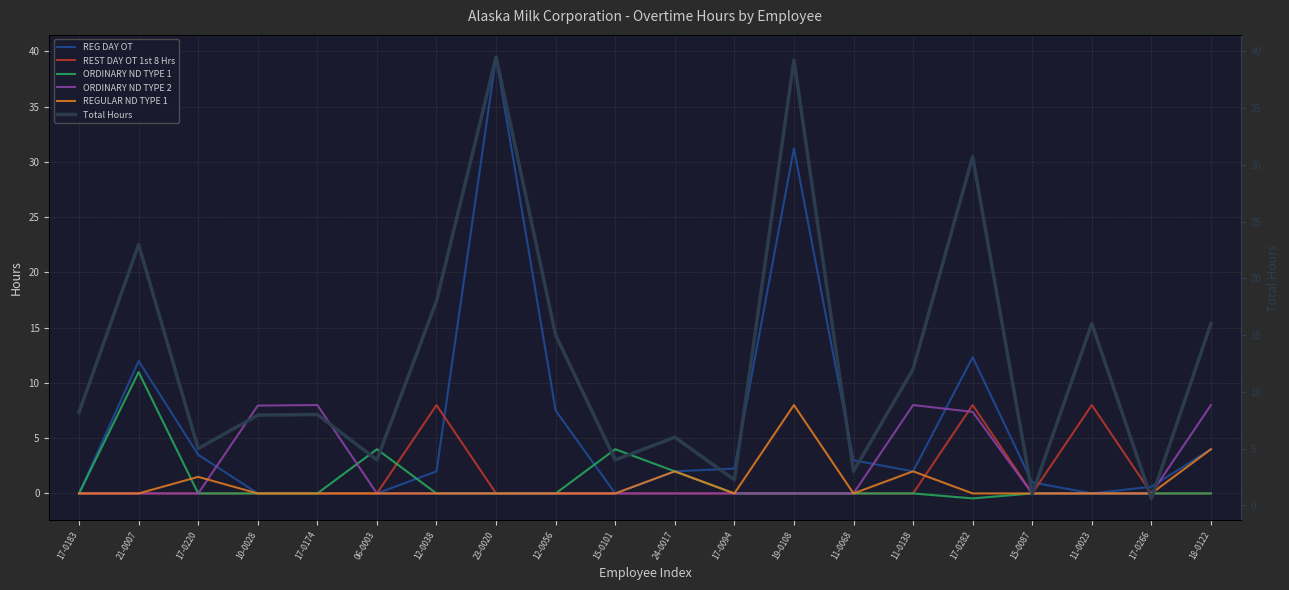

Reading right to left, extract all data points from this chart.

REG DAY OT: 4.0	0.6	0.0	1.0	12.3	2.0	3.0	31.2	2.2	2.0	0.0	7.5	39.5	2.0	0.0	0.0	0.0	3.5	12.0	0.0
REST DAY OT 1st 8 Hrs: 0.0	0.0	8.0	0.0	8.0	0.0	0.0	0.0	0.0	0.0	0.0	0.0	0.0	8.0	0.0	0.0	0.0	0.0	0.0	0.0
ORDINARY ND TYPE 1: 0.0	0.0	0.0	0.0	-0.5	0.0	0.0	0.0	0.0	2.0	4.0	0.0	0.0	0.0	4.0	0.0	0.0	0.0	11.0	0.0
ORDINARY ND TYPE 2: 8.0	0.0	0.0	0.0	7.4	8.0	0.0	0.0	0.0	0.0	0.0	0.0	0.0	0.0	0.0	8.0	8.0	0.0	0.0	0.0
REGULAR ND TYPE 1: 4.0	0.0	0.0	0.0	0.0	2.0	0.0	8.0	0.0	2.0	0.0	0.0	0.0	0.0	0.0	0.0	0.0	1.5	0.0	0.0
Total Hours: 16.0	0.6	16.0	1.0	30.7	12.0	3.0	39.2	2.2	6.0	4.0	15.0	39.5	18.0	4.0	8.0	8.0	5.0	23.0	8.2